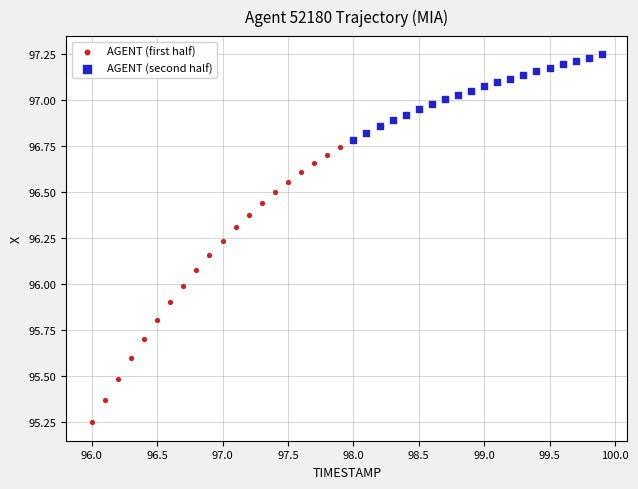

Which series reaches the minimum Y coordinate?

AGENT (first half)